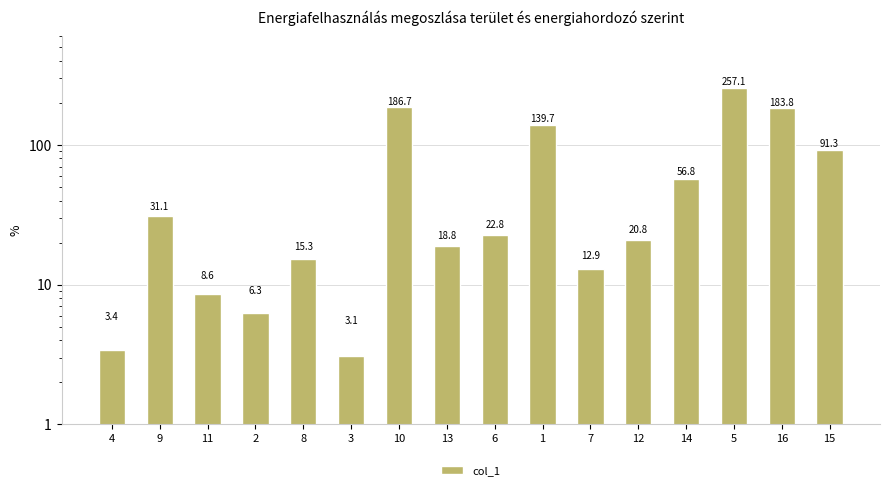

True or false: the data shows 8.6 at 11.

True